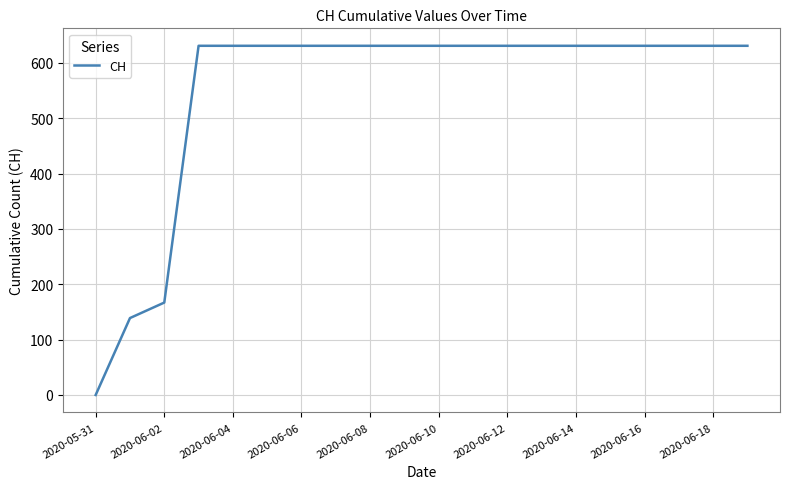

What is the difference between the maximum and minimum values?

631